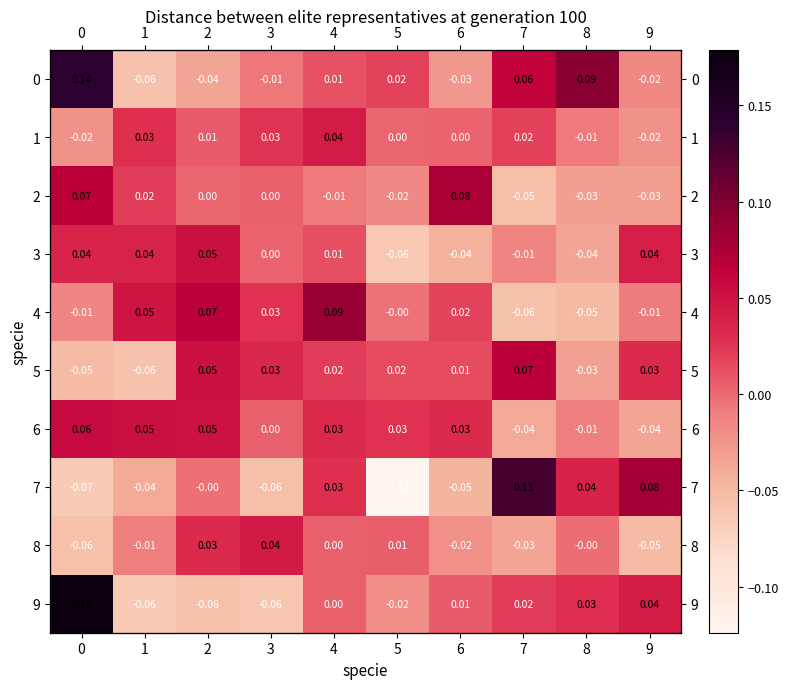

True or false: 1 has a value of -0.0 at 0.

False